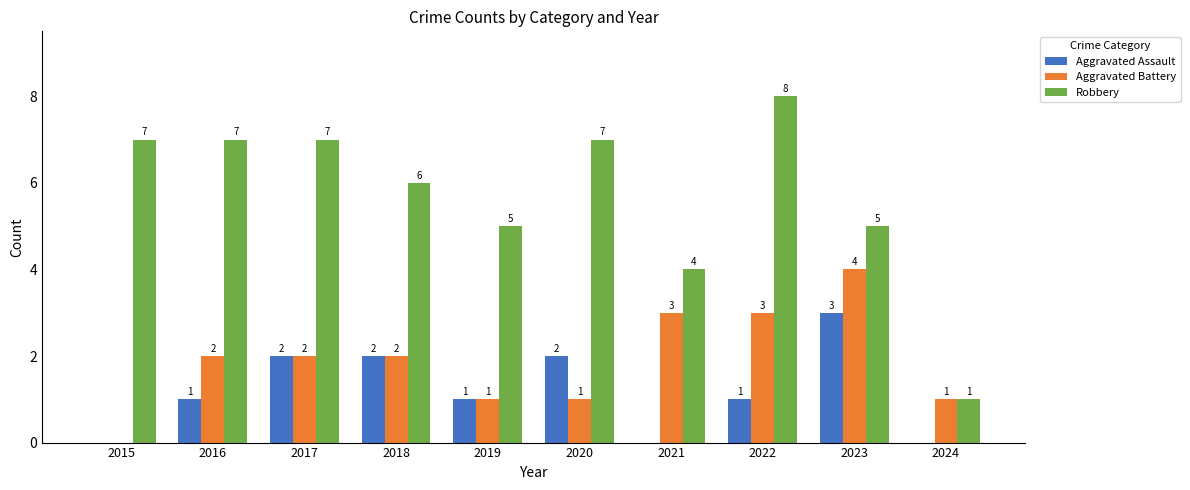

Is it true that Aggravated Battery equals 1 at 2024?

True